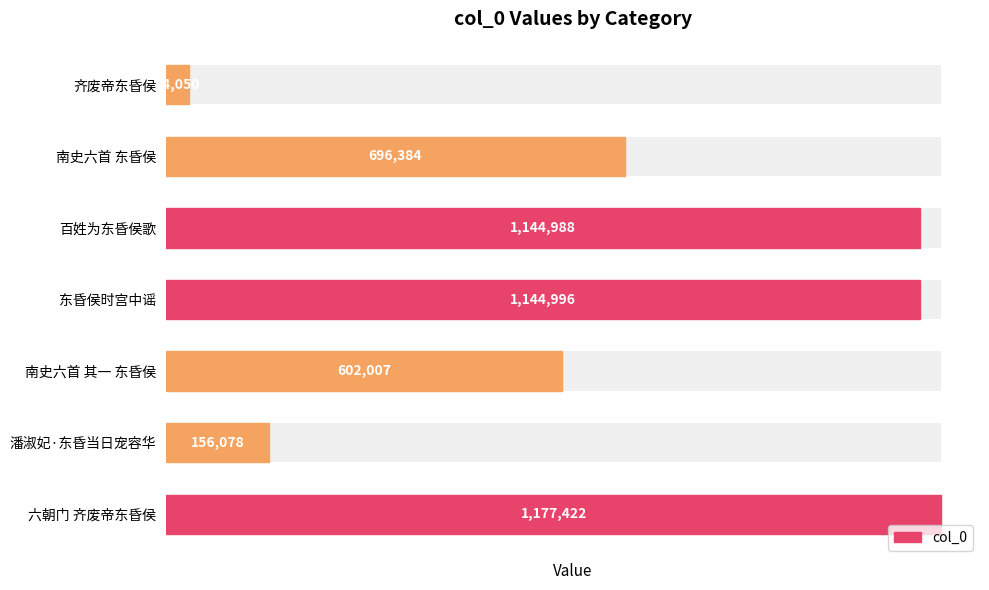

What is the change in value from 潘淑妃·东昏当日宠容华 to 东昏侯时宫中谣?

+988918